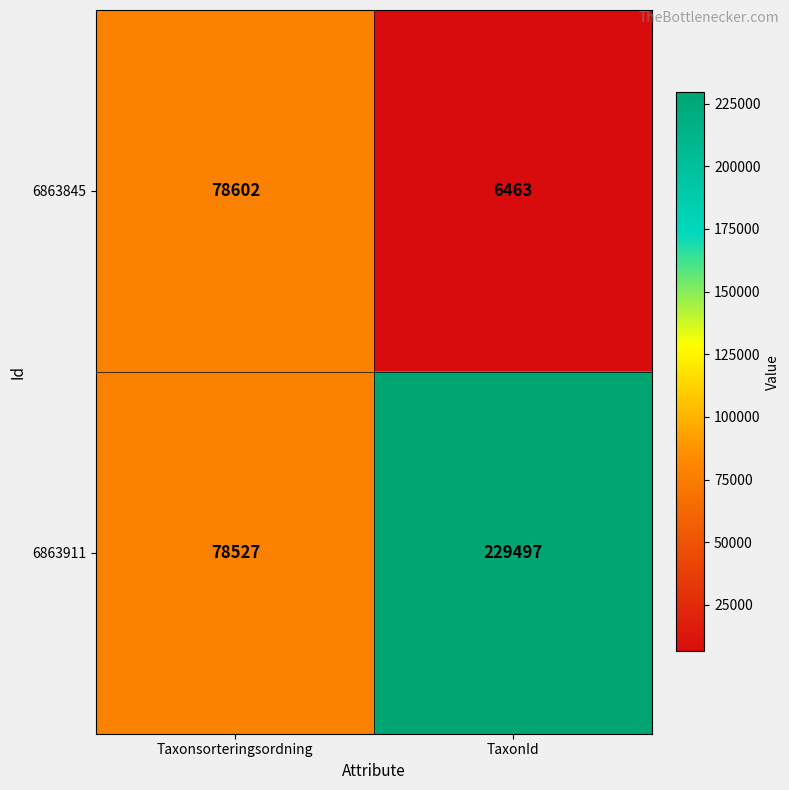

Between Taxonsorteringsordning and TaxonId, which series saw the biggest shift?

6863911